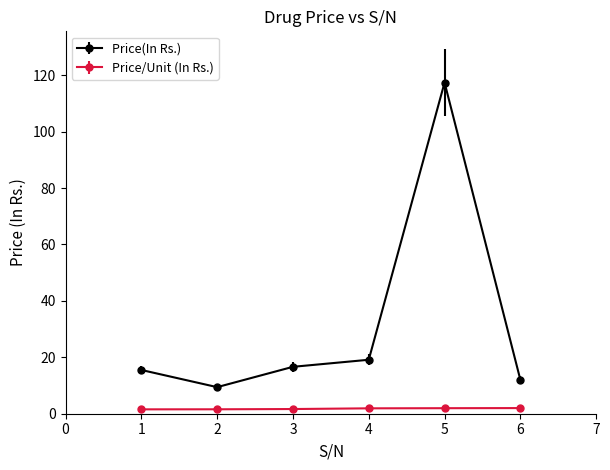

Which series has the widest spread of values?

Price(In Rs.)